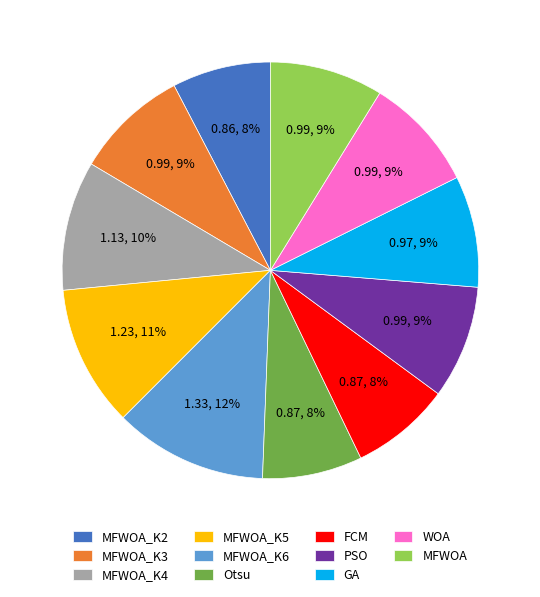

What percentage is the MFWOA_K4 slice, to the nearest percent?

10%